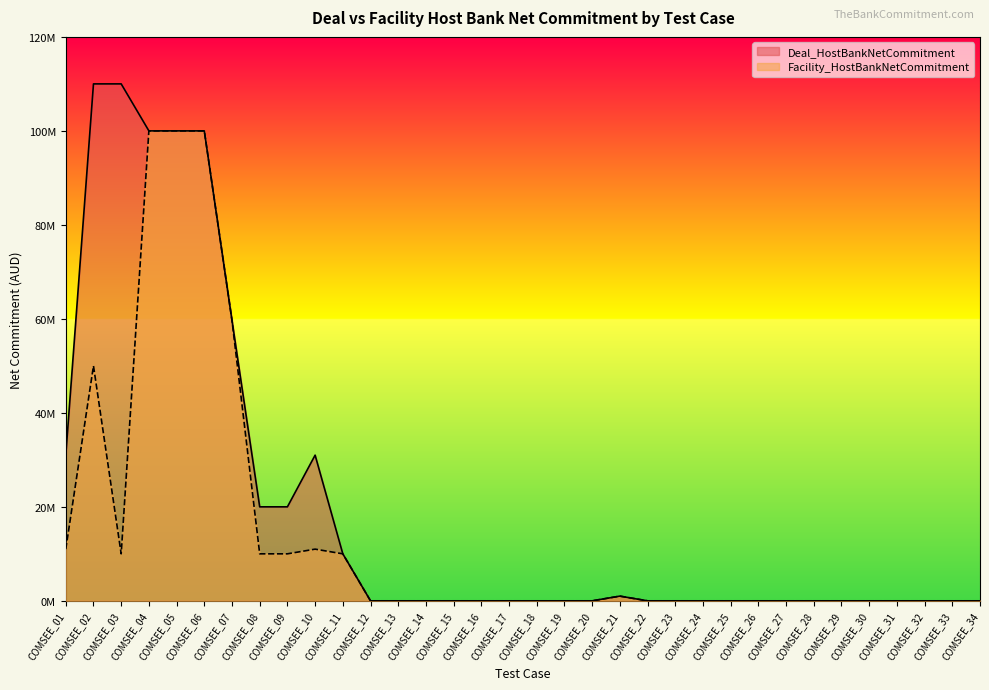

Which series has the widest spread of values?

Deal_HostBankNetCommitment